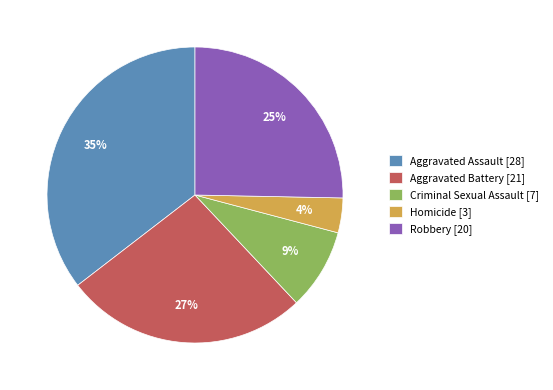

Is Homicide the majority of the pie?

No